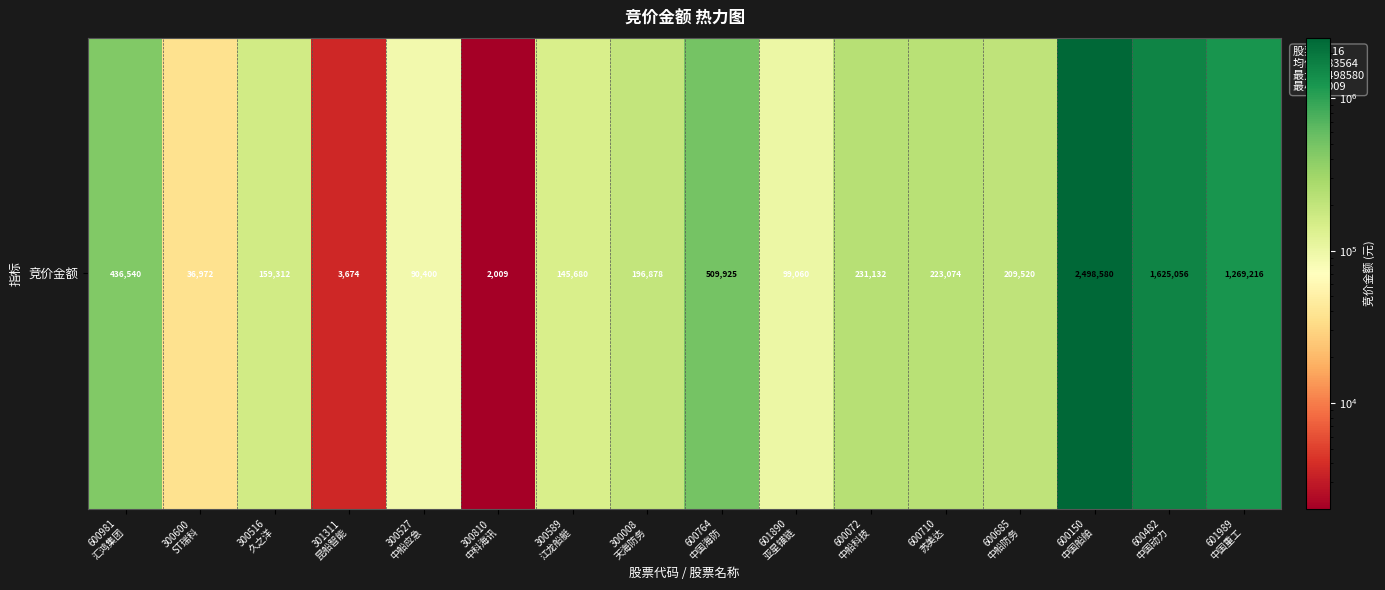

What is the smallest value displayed?

2009